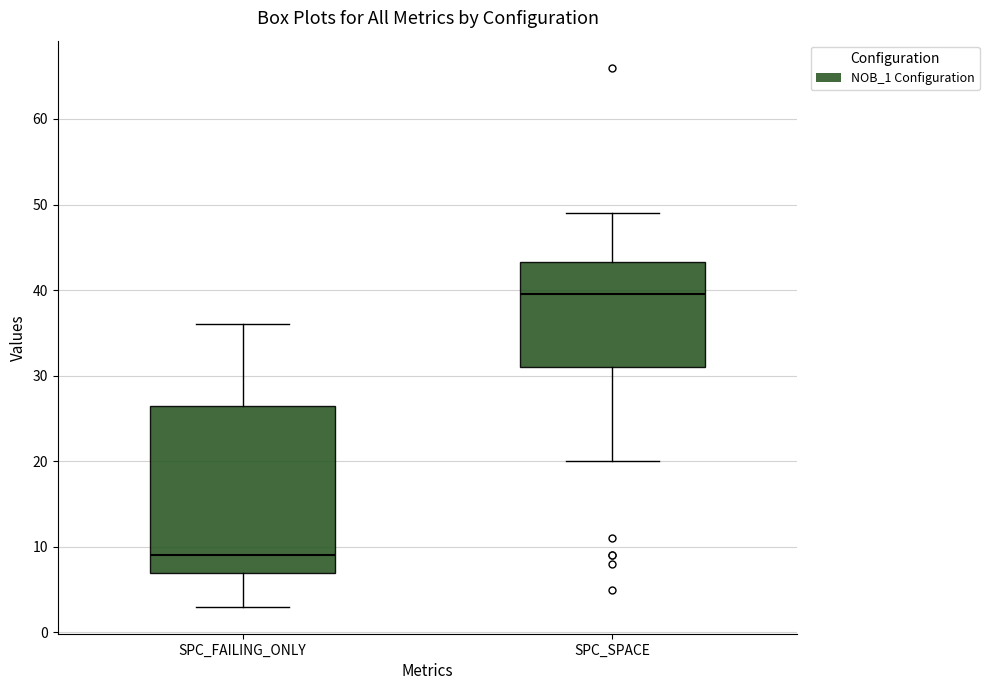

Reading left to right, read every box against the y-axis: the position of its median line, the range the box covers, and the ends of its whiskers. The values are not printed on the chart, so give them approximately, as read against the axis.

SPC_FAILING_ONLY: median 9, box 7 to 27, whiskers 3 to 36
SPC_SPACE: median 40, box 31 to 43, whiskers 20 to 49